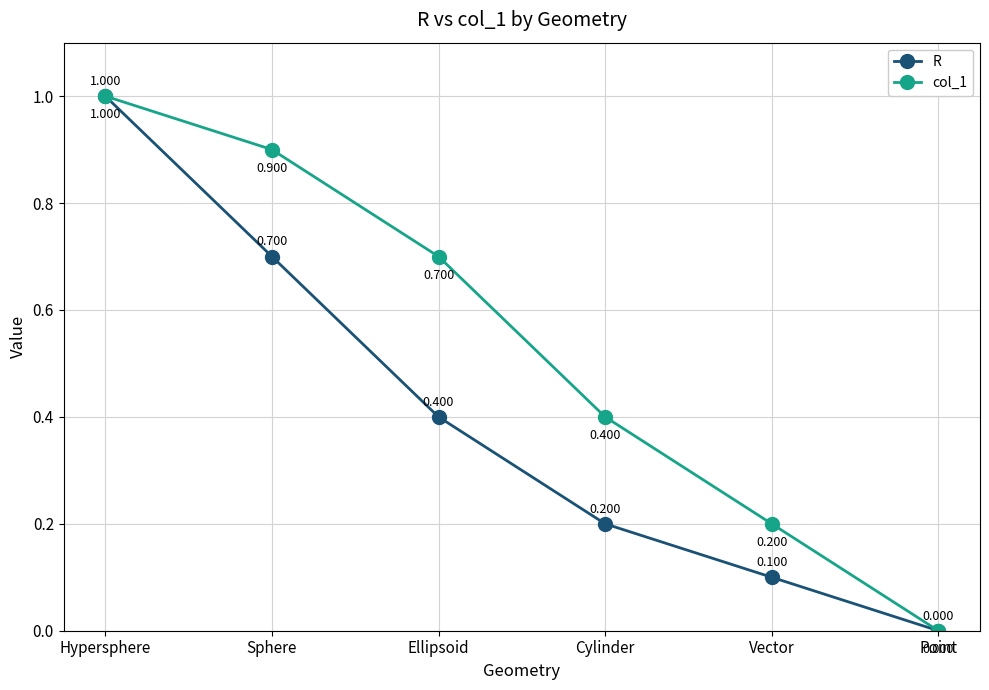

What are all the series names shown in the legend?

R, col_1